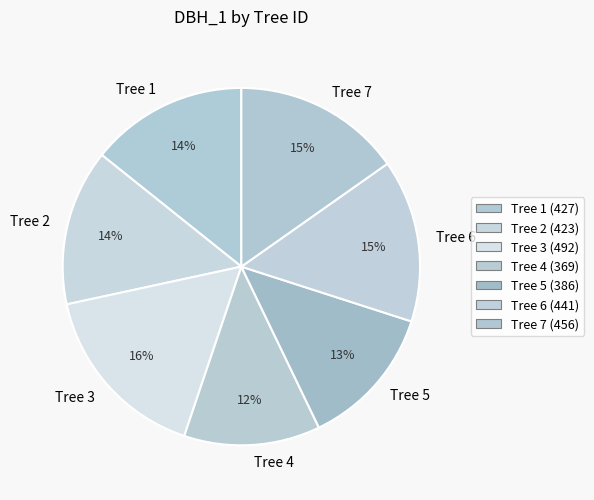

Is there any slice that represents more than half of the pie?

No